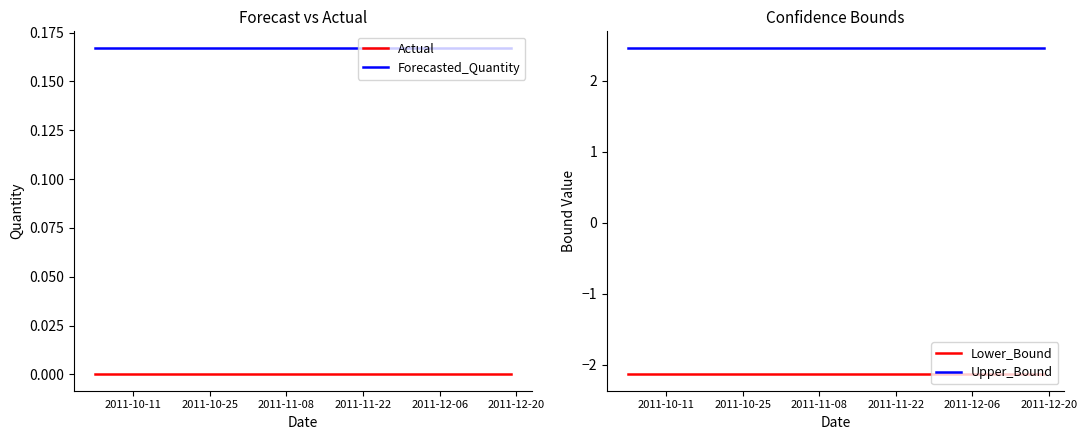

What is the maximum value for Lower_Bound?

-2.1